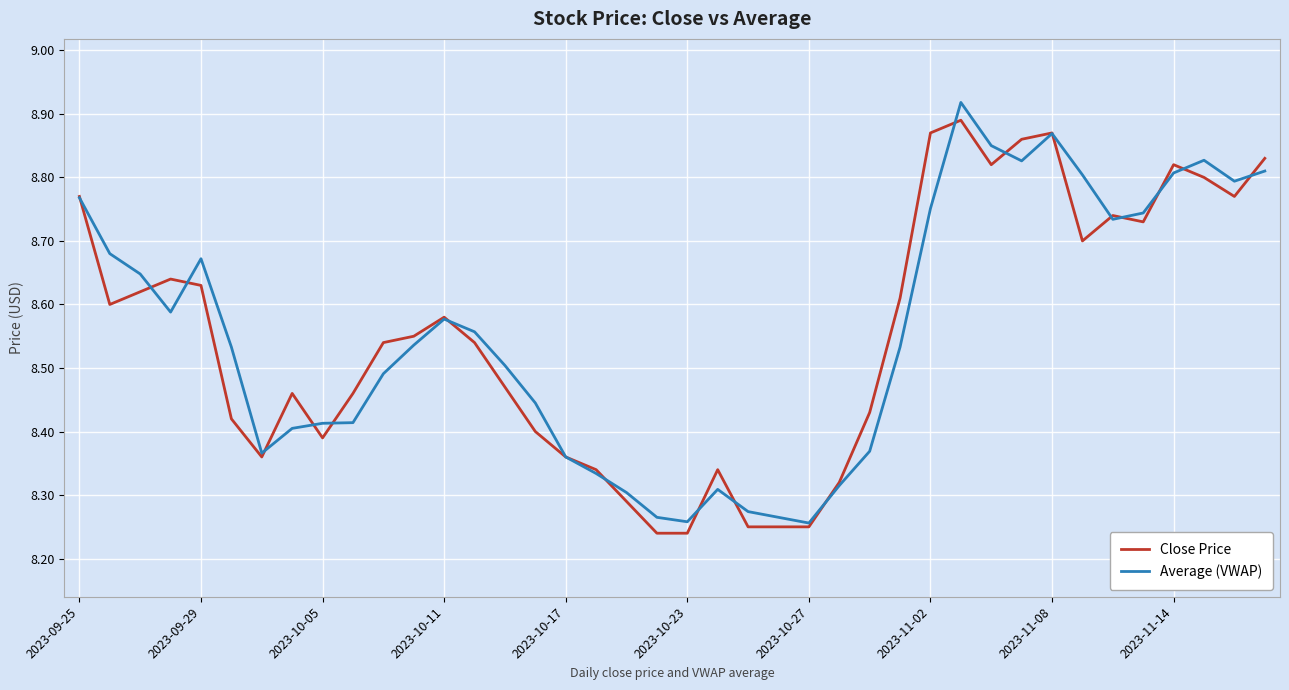

Rank the series by their maximum value, from lowest to highest.

Close Price, Average (VWAP)